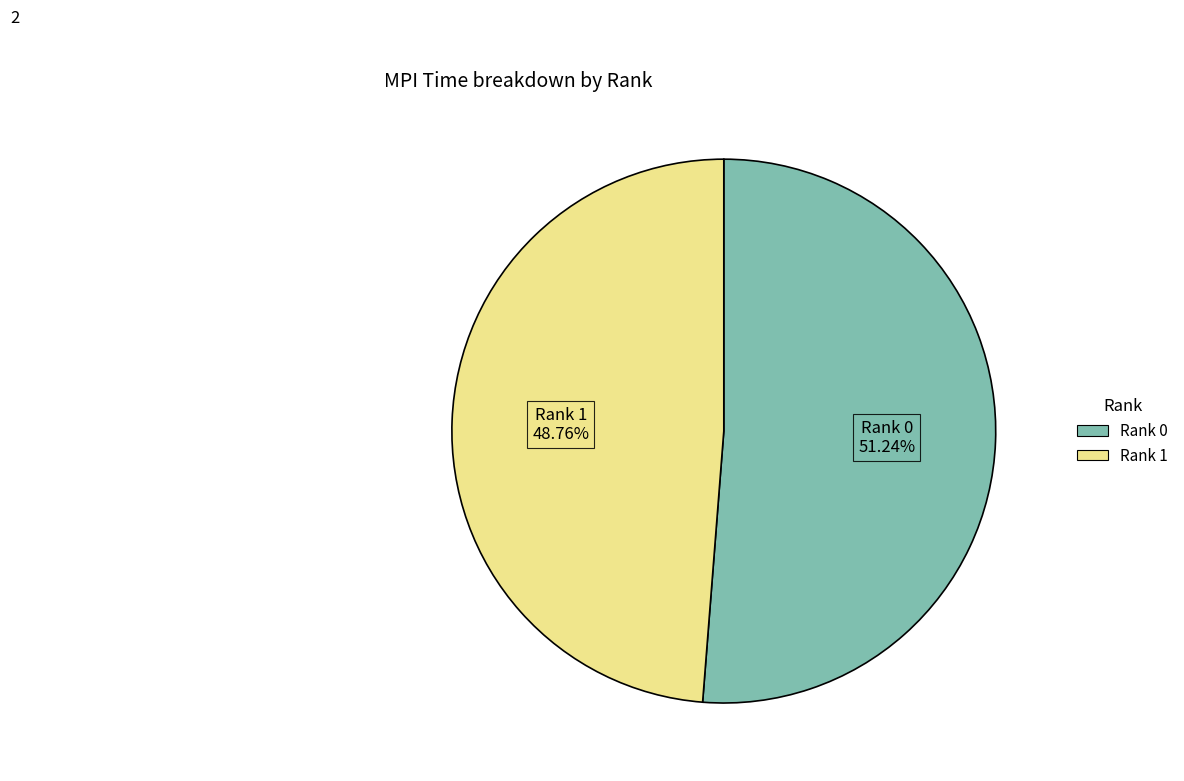

How many slices are in this pie chart?

2